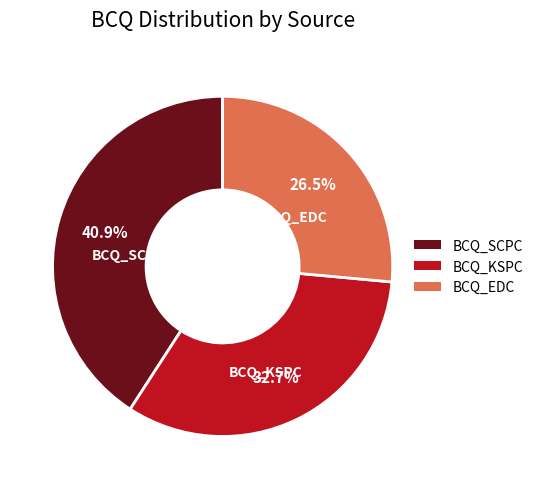

To the nearest percent, what is the average slice percentage?

33%